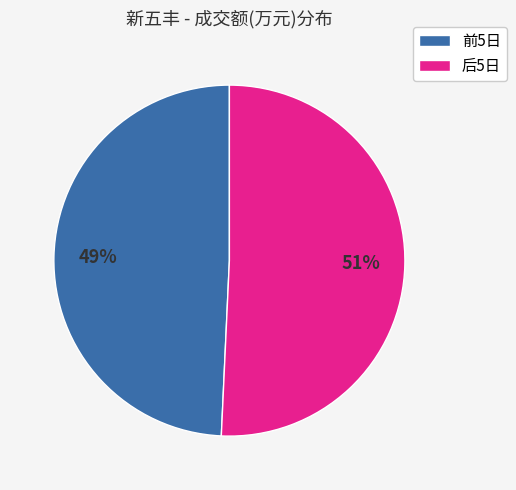

How many slices are in this pie chart?

2